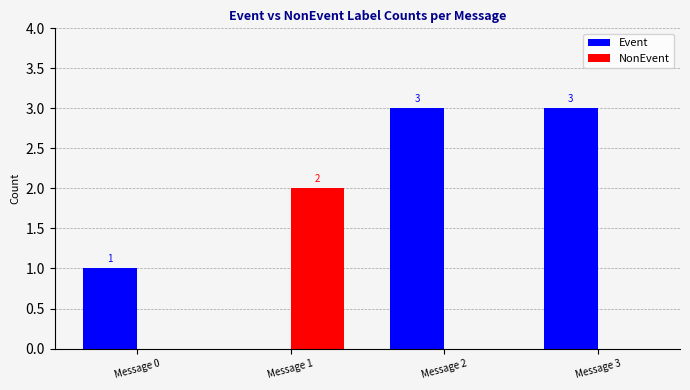

Between Message 0 and Message 3, which series saw the biggest shift?

Event